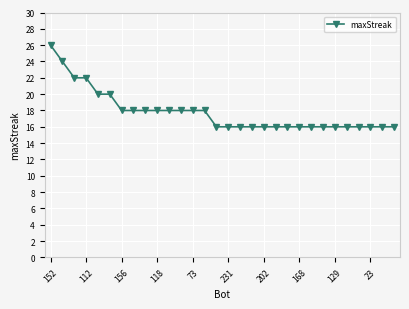

Reading right to left, transcribe all the data shown in this chart.

16	16	16	16	16	16	16	16	16	16	16	16	16	16	16	16	18	18	18	18	18	18	18	18	20	20	22	22	24	26